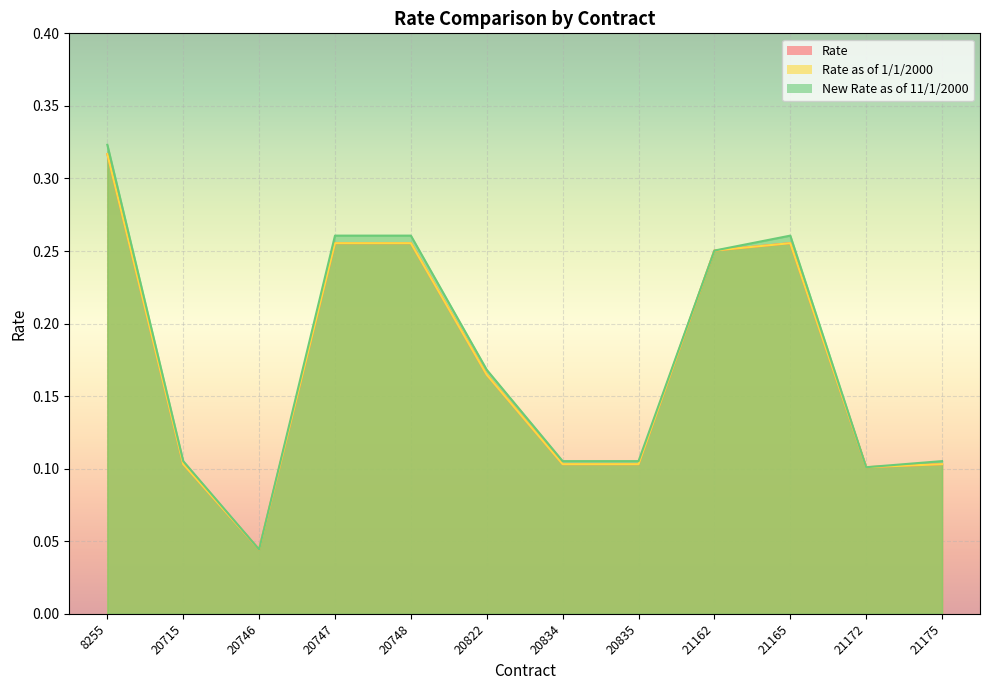

What is the value of the Rate as of 1/1/2000 point at the 7th from the left?

0.1